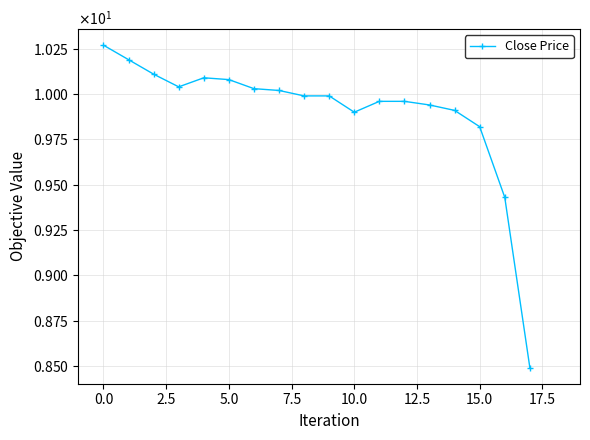

What is the difference between the maximum and second lowest values?

0.8